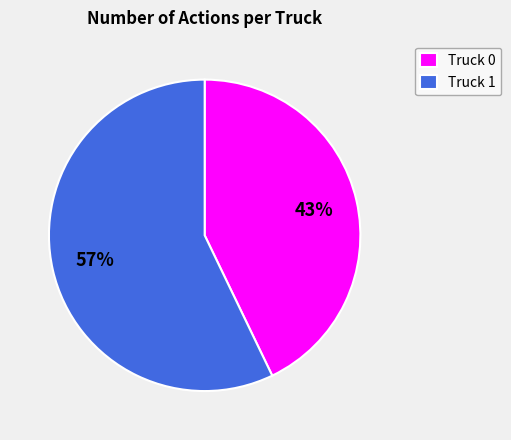

Rank the categories by value from highest to lowest.

Truck 1, Truck 0